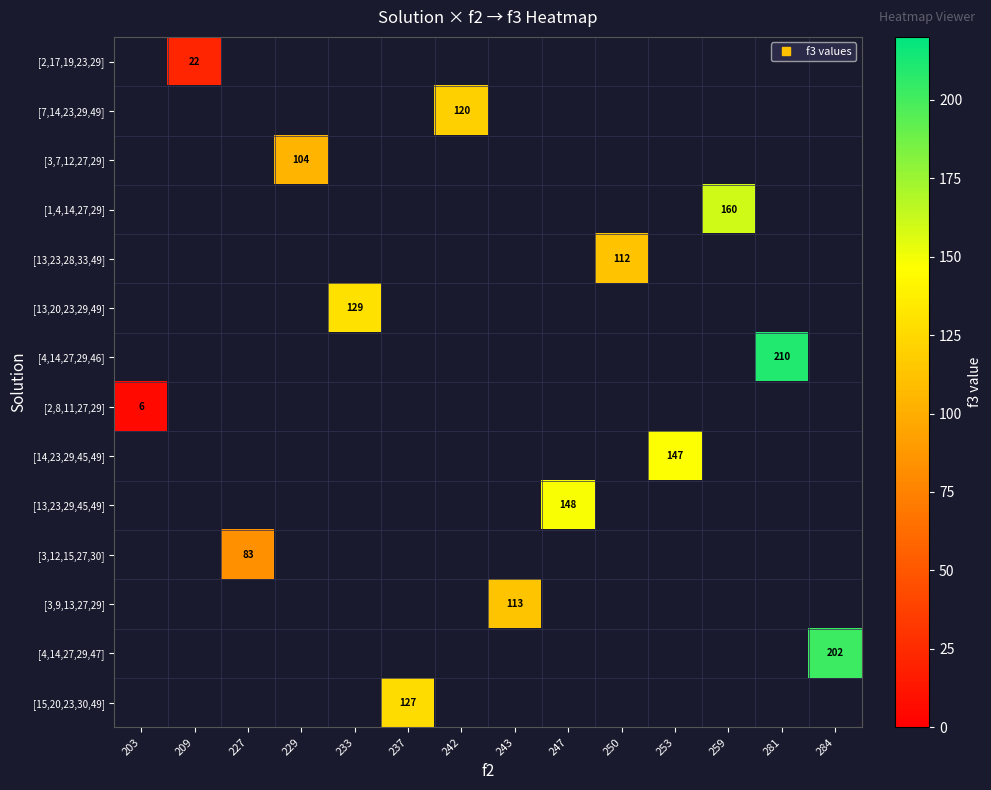

How many series are shown in this chart?

14